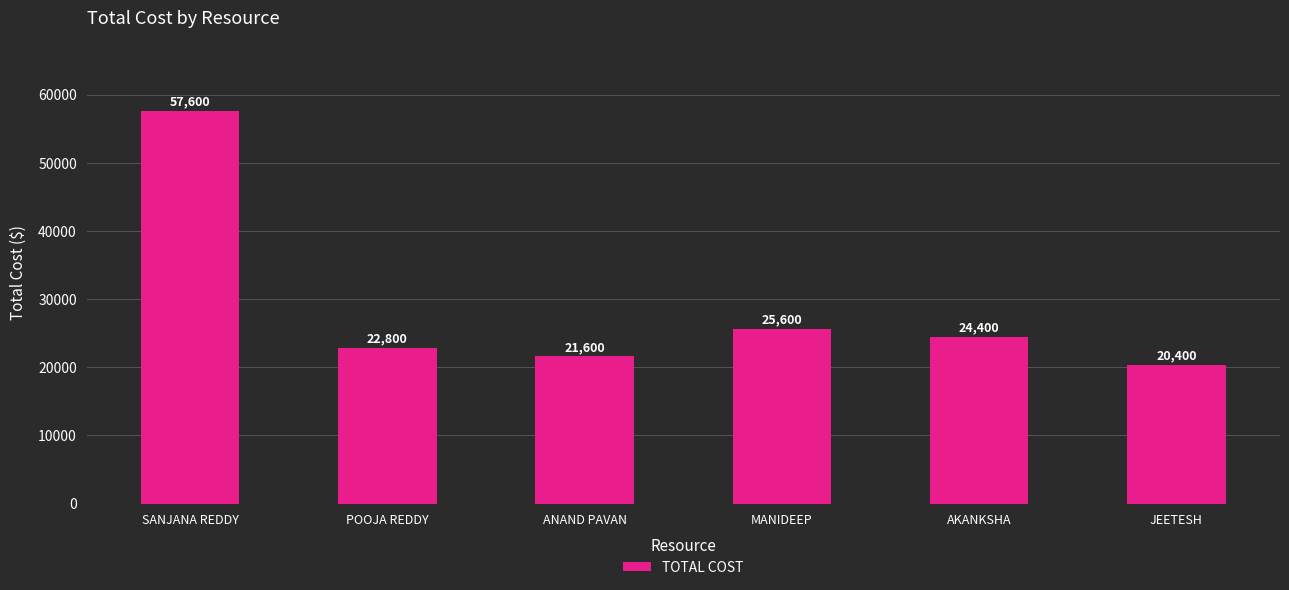

Which label corresponds to the largest value in the chart?

SANJANA REDDY